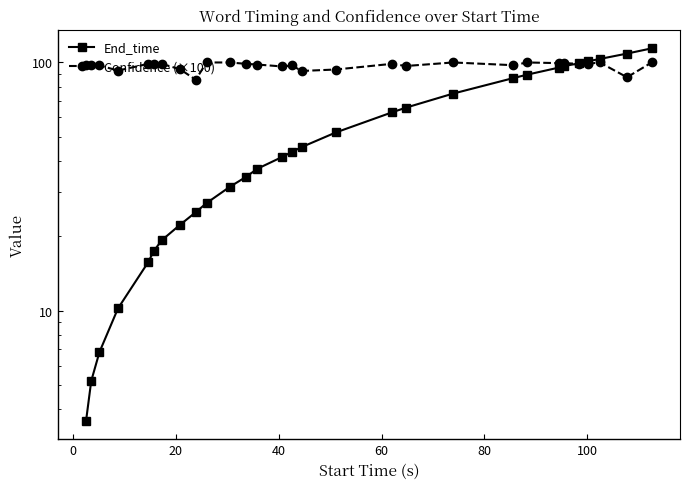

At how many categories does at least one series exceed 51?

29